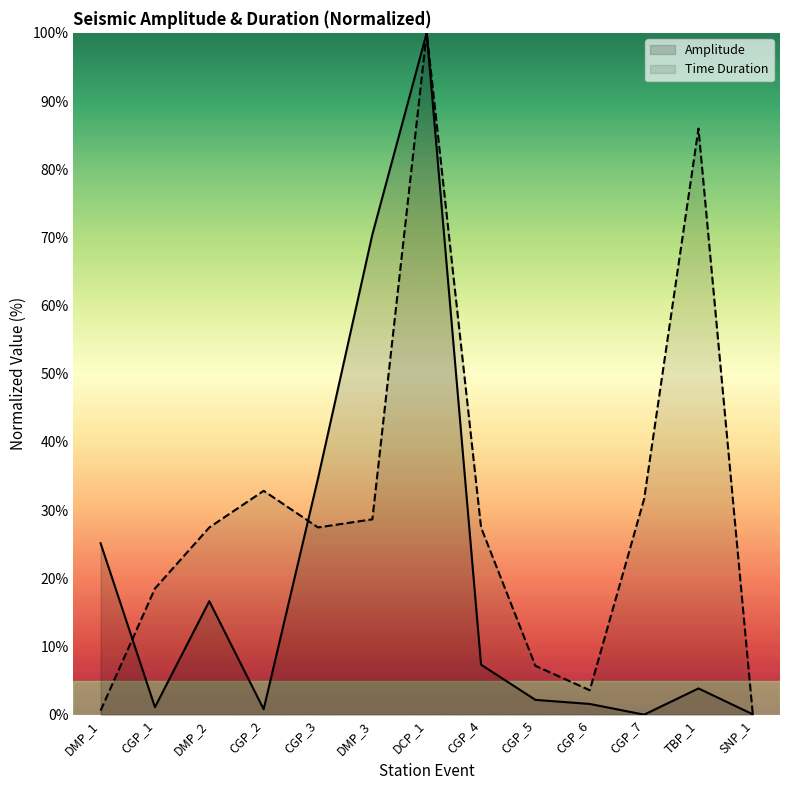

What is the label of the 12th point from the right?

CGP_1